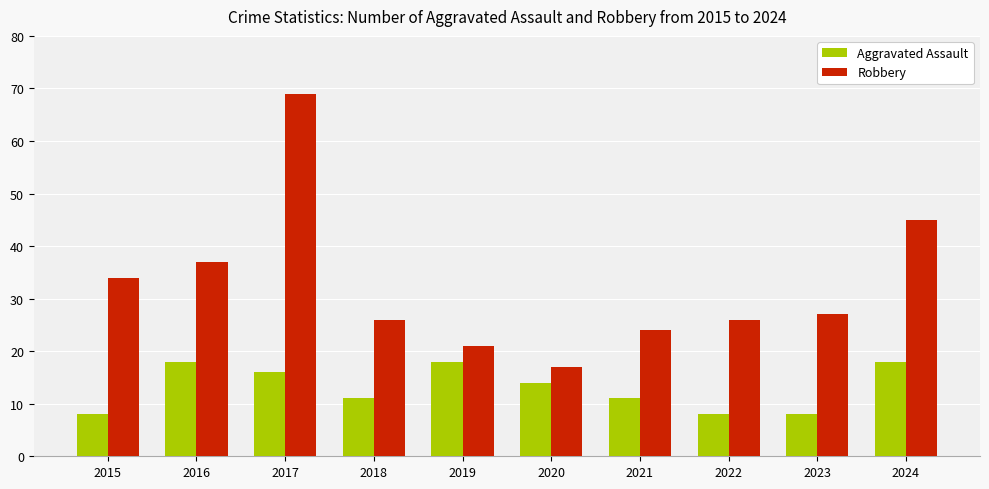

Reading left to right, transcribe all the data shown in this chart.

Aggravated Assault: 8	18	16	11	18	14	11	8	8	18
Robbery: 34	37	69	26	21	17	24	26	27	45